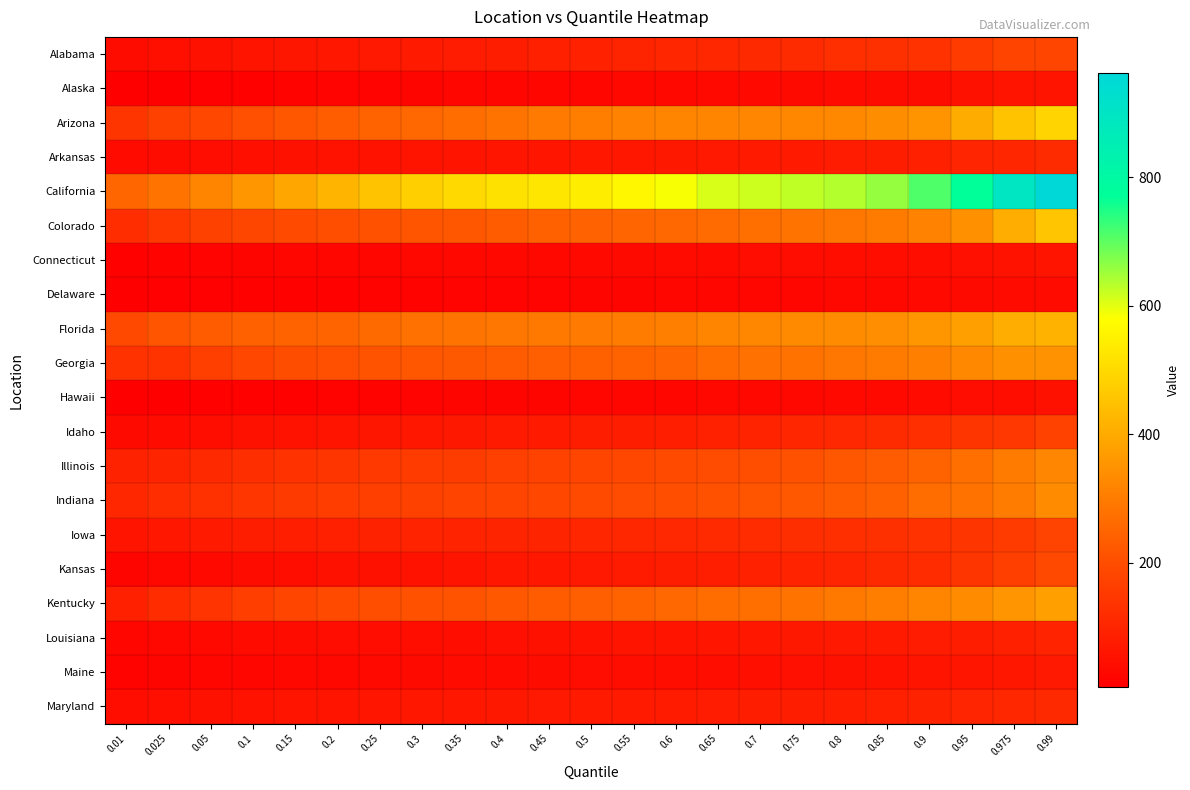

Reading right to left, extract all data points from this chart.

Alabama: 0.99=181	0.975=176	0.95=157	0.9=134	0.85=129	0.8=124	0.75=116	0.7=110	0.65=105	0.6=102	0.55=98	0.5=91	0.45=87	0.4=82	0.35=78	0.3=74	0.25=71	0.2=67	0.15=63	0.1=58	0.05=52	0.025=46	0.01=38
Alaska: 0.99=58	0.975=58	0.95=49	0.9=39	0.85=39	0.8=35	0.75=33	0.7=32	0.65=31	0.6=29	0.55=28	0.5=25	0.45=24	0.4=24	0.35=23	0.3=20	0.25=19	0.2=18	0.15=16	0.1=13	0.05=11	0.025=8	0.01=6
Arizona: 0.99=488	0.975=454	0.95=402	0.9=353	0.85=338	0.8=327	0.75=324	0.7=322	0.65=319	0.6=316	0.55=314	0.5=305	0.45=296	0.4=282	0.35=268	0.3=255	0.25=248	0.2=234	0.15=220	0.1=205	0.05=187	0.025=169	0.01=142
Arkansas: 0.99=116	0.975=103	0.95=100	0.9=88	0.85=82	0.8=77	0.75=74	0.7=73	0.65=71	0.6=68	0.55=66	0.5=64	0.45=62	0.4=61	0.35=60	0.3=59	0.25=56	0.2=53	0.15=50	0.1=47	0.05=41	0.025=38	0.01=35
California: 0.99=962	0.975=894	0.95=772	0.9=711	0.85=659	0.8=636	0.75=626	0.7=618	0.65=609	0.6=583	0.55=564	0.5=541	0.45=526	0.4=517	0.35=500	0.3=478	0.25=453	0.2=423	0.15=389	0.1=356	0.05=320	0.025=283	0.01=254
Colorado: 0.99=457	0.975=404	0.95=345	0.9=313	0.85=299	0.8=290	0.75=281	0.7=272	0.65=264	0.6=258	0.55=251	0.5=244	0.45=242	0.4=231	0.35=222	0.3=216	0.25=208	0.2=201	0.15=193	0.1=182	0.05=169	0.025=149	0.01=121
Connecticut: 0.99=59	0.975=54	0.95=48	0.9=45	0.85=45	0.8=43	0.75=41	0.7=40	0.65=37	0.6=35	0.55=33	0.5=31	0.45=30	0.4=29	0.35=28	0.3=27	0.25=26	0.2=23	0.15=23	0.1=21	0.05=19	0.025=16	0.01=14
Delaware: 0.99=37	0.975=35	0.95=34	0.9=32	0.85=30	0.8=27	0.75=26	0.7=25	0.65=24	0.6=23	0.55=21	0.5=20	0.45=19	0.4=18	0.35=18	0.3=17	0.25=16	0.2=15	0.15=14	0.1=13	0.05=11	0.025=10	0.01=8
Florida: 0.99=416	0.975=404	0.95=377	0.9=356	0.85=342	0.8=333	0.75=330	0.7=325	0.65=316	0.6=308	0.55=300	0.5=296	0.45=292	0.4=288	0.35=281	0.3=277	0.25=260	0.2=249	0.15=248	0.1=242	0.05=233	0.025=216	0.01=188
Georgia: 0.99=347	0.975=345	0.95=327	0.9=309	0.85=299	0.8=289	0.75=280	0.7=275	0.65=266	0.6=252	0.55=247	0.5=242	0.45=239	0.4=230	0.35=225	0.3=220	0.25=212	0.2=205	0.15=199	0.1=185	0.05=166	0.025=135	0.01=133
Hawaii: 0.99=49	0.975=43	0.95=40	0.9=36	0.85=32	0.8=31	0.75=29	0.7=27	0.65=27	0.6=26	0.55=25	0.5=23	0.45=21	0.4=21	0.35=20	0.3=18	0.25=17	0.2=16	0.15=15	0.1=14	0.05=12	0.025=9	0.01=8
Idaho: 0.99=174	0.975=146	0.95=139	0.9=125	0.85=115	0.8=108	0.75=102	0.7=96	0.65=91	0.6=86	0.55=82	0.5=79	0.45=75	0.4=72	0.35=69	0.3=67	0.25=63	0.2=59	0.15=55	0.1=52	0.05=44	0.025=37	0.01=34
Illinois: 0.99=322	0.975=299	0.95=272	0.9=248	0.85=230	0.8=219	0.75=209	0.7=202	0.65=197	0.6=191	0.55=185	0.5=180	0.45=173	0.4=167	0.35=158	0.3=154	0.25=150	0.2=141	0.15=133	0.1=123	0.05=110	0.025=99	0.01=92
Indiana: 0.99=334	0.975=300	0.95=280	0.9=267	0.85=241	0.8=231	0.75=223	0.7=214	0.65=208	0.6=203	0.55=198	0.5=192	0.45=187	0.4=181	0.35=177	0.3=172	0.25=166	0.2=160	0.15=153	0.1=143	0.05=131	0.025=121	0.01=105
Iowa: 0.99=175	0.975=157	0.95=141	0.9=133	0.85=129	0.8=127	0.75=122	0.7=119	0.65=114	0.6=108	0.55=106	0.5=103	0.45=99	0.4=98	0.35=96	0.3=94	0.25=92	0.2=87	0.15=83	0.1=79	0.05=73	0.025=65	0.01=59
Kansas: 0.99=188	0.975=166	0.95=141	0.9=119	0.85=110	0.8=101	0.75=95	0.7=91	0.65=85	0.6=81	0.55=76	0.5=71	0.45=67	0.4=64	0.35=60	0.3=56	0.25=52	0.2=50	0.15=43	0.1=39	0.05=32	0.025=29	0.01=20
Kentucky: 0.99=375	0.975=355	0.95=334	0.9=317	0.85=305	0.8=294	0.75=284	0.7=272	0.65=268	0.6=255	0.55=248	0.5=238	0.45=232	0.4=224	0.35=213	0.3=208	0.25=202	0.2=193	0.15=181	0.1=162	0.05=138	0.025=119	0.01=87
Louisiana: 0.99=94	0.975=88	0.95=82	0.9=77	0.85=73	0.8=70	0.75=68	0.7=66	0.65=62	0.6=60	0.55=57	0.5=54	0.45=51	0.4=48	0.35=45	0.3=42	0.25=40	0.2=40	0.15=38	0.1=35	0.05=31	0.025=29	0.01=25
Maine: 0.99=70	0.975=66	0.95=62	0.9=57	0.85=53	0.8=50	0.75=48	0.7=46	0.65=45	0.6=44	0.55=43	0.5=40	0.45=38	0.4=37	0.35=35	0.3=34	0.25=32	0.2=30	0.15=28	0.1=26	0.05=23	0.025=21	0.01=17
Maryland: 0.99=112	0.975=106	0.95=101	0.9=93	0.85=88	0.8=85	0.75=82	0.7=80	0.65=78	0.6=76	0.55=74	0.5=72	0.45=70	0.4=69	0.35=66	0.3=64	0.25=62	0.2=59	0.15=57	0.1=54	0.05=49	0.025=46	0.01=42